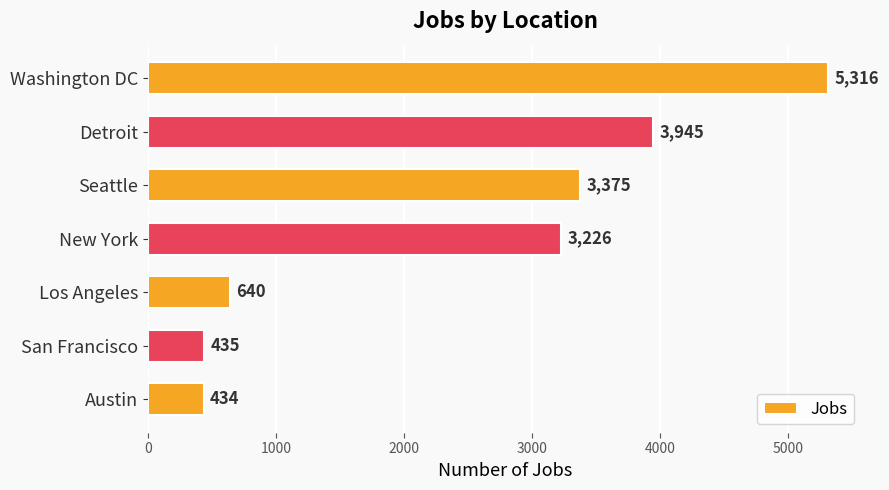

What is the maximum value shown in the chart?

5316